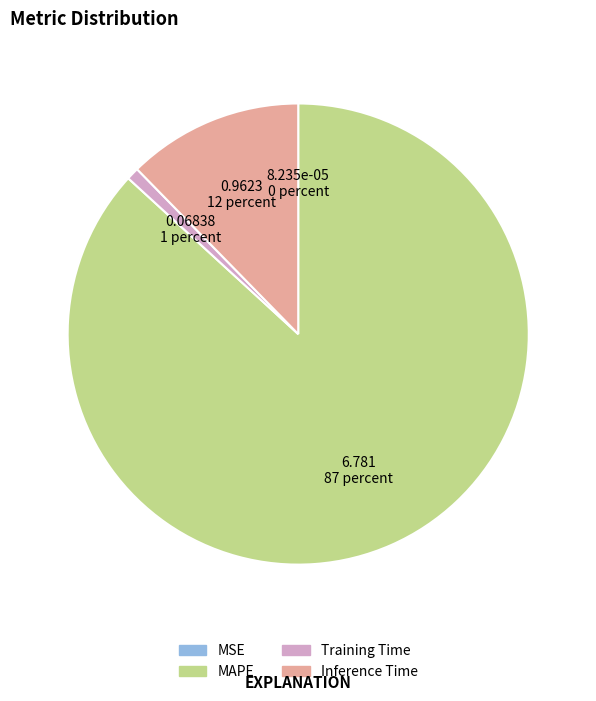

Between MAPE and Training Time, which is larger?

MAPE